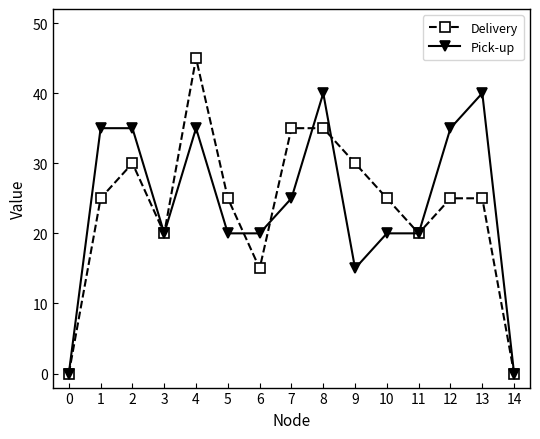

How many data points does each series have?

15